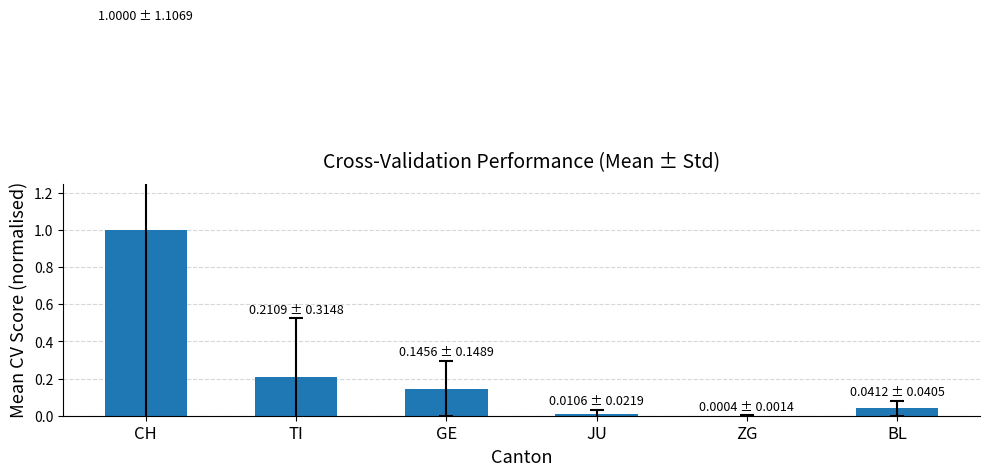

True or false: the data shows 0.0 at BL.

True